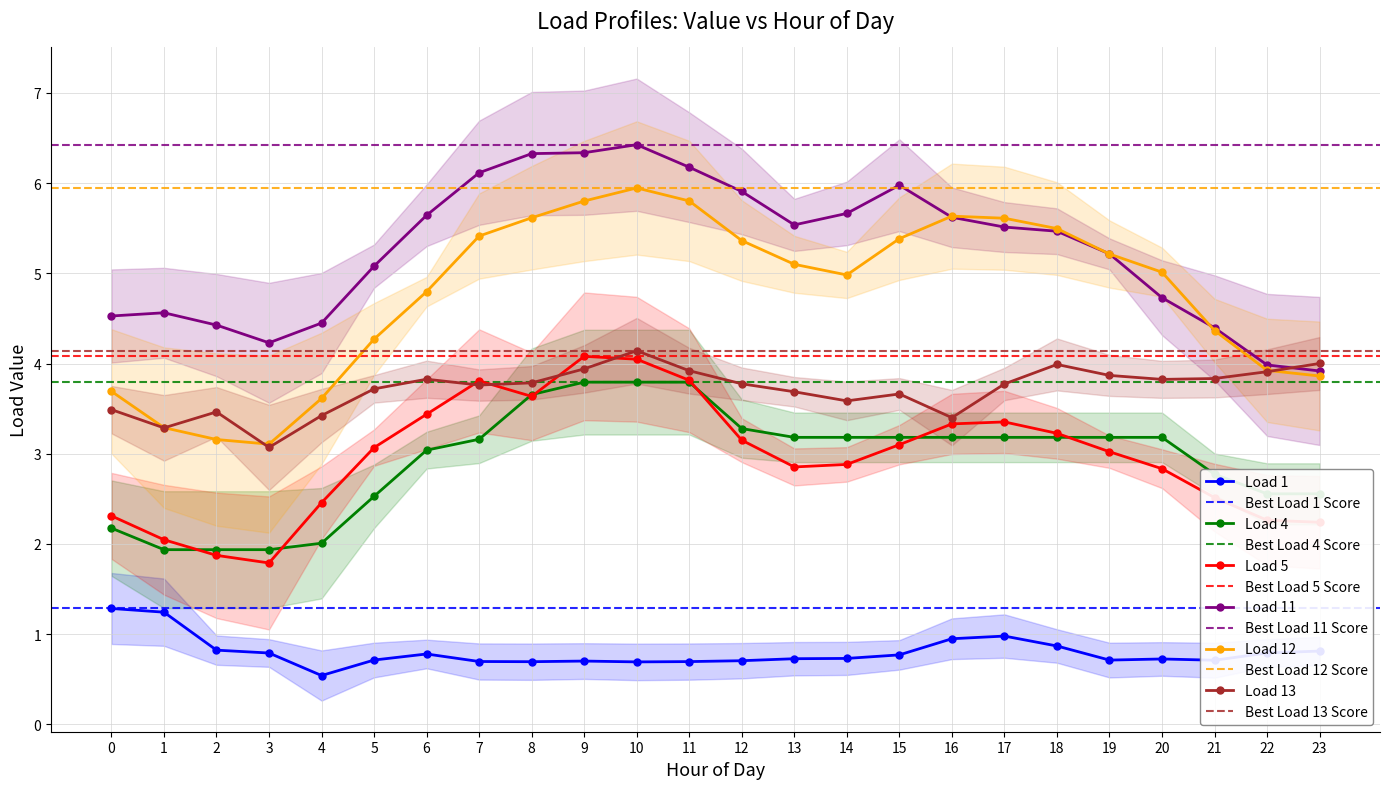

How many series are shown in this chart?

6